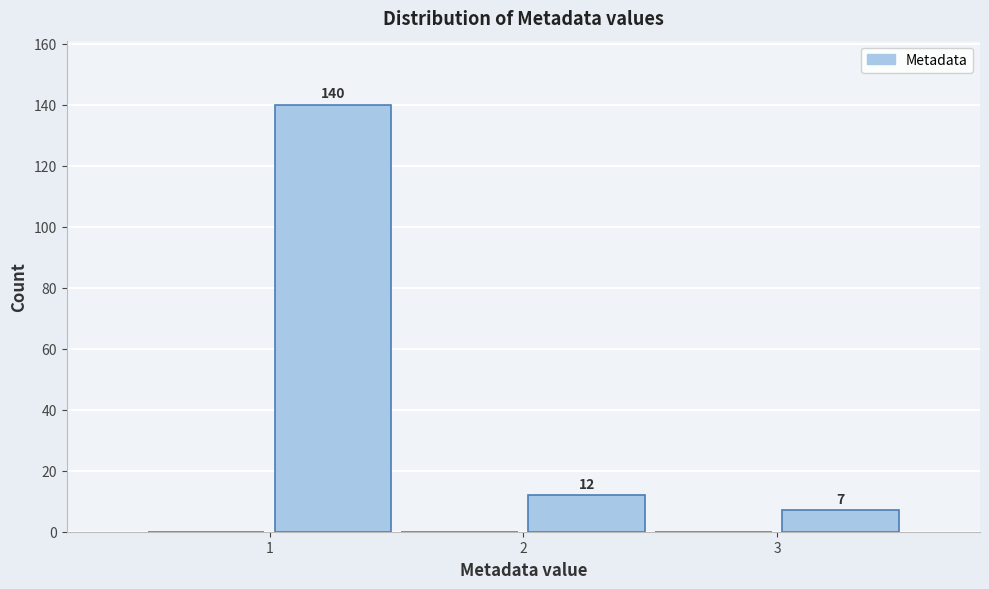

Which range on the x-axis has the tallest bar?

1.0 to 1.5